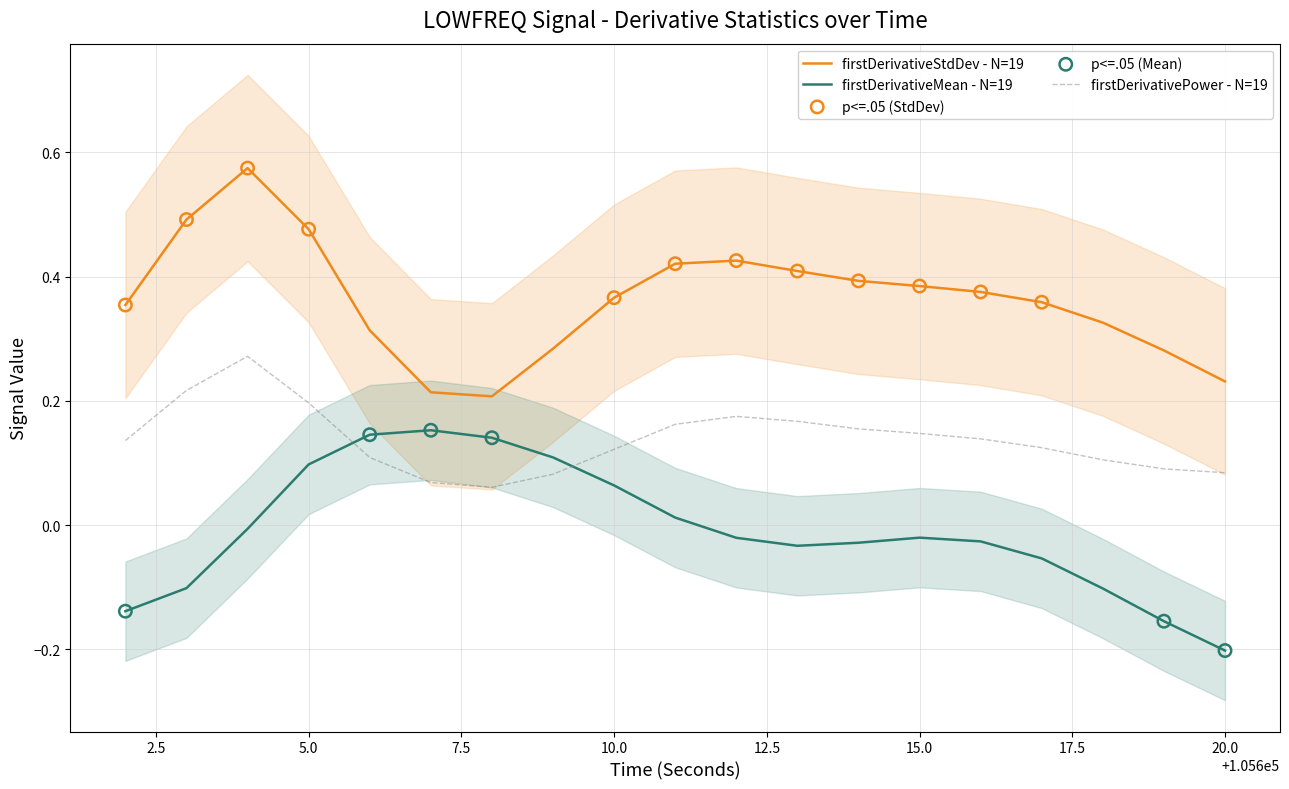

True or false: firstDerivativeStdDev - N=19 and firstDerivativePower - N=19 cross at least once.

False